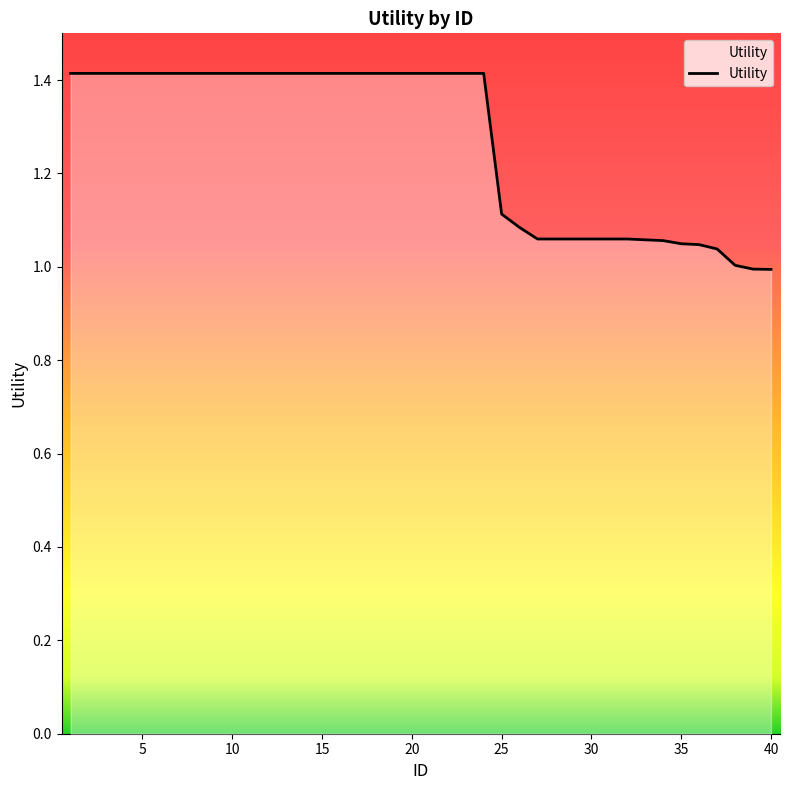

What is the maximum value shown in the chart?

1.4